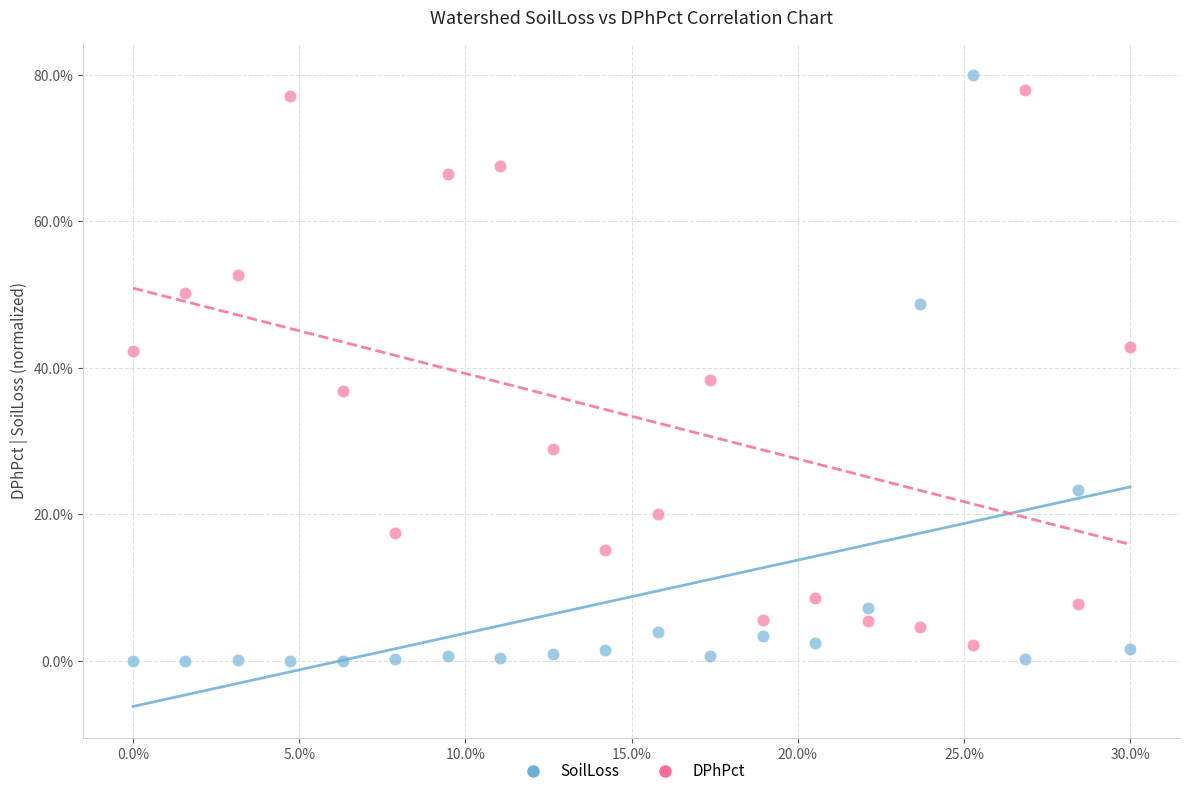

What is the X range (max minus min) for the scatter plot?

0.3